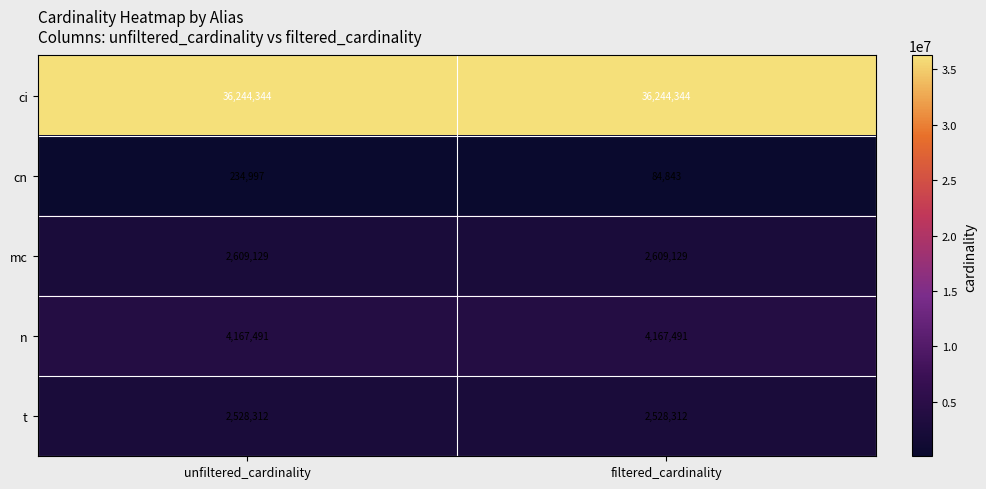

What is the spread (max minus min) of values at filtered_cardinality?

36159501